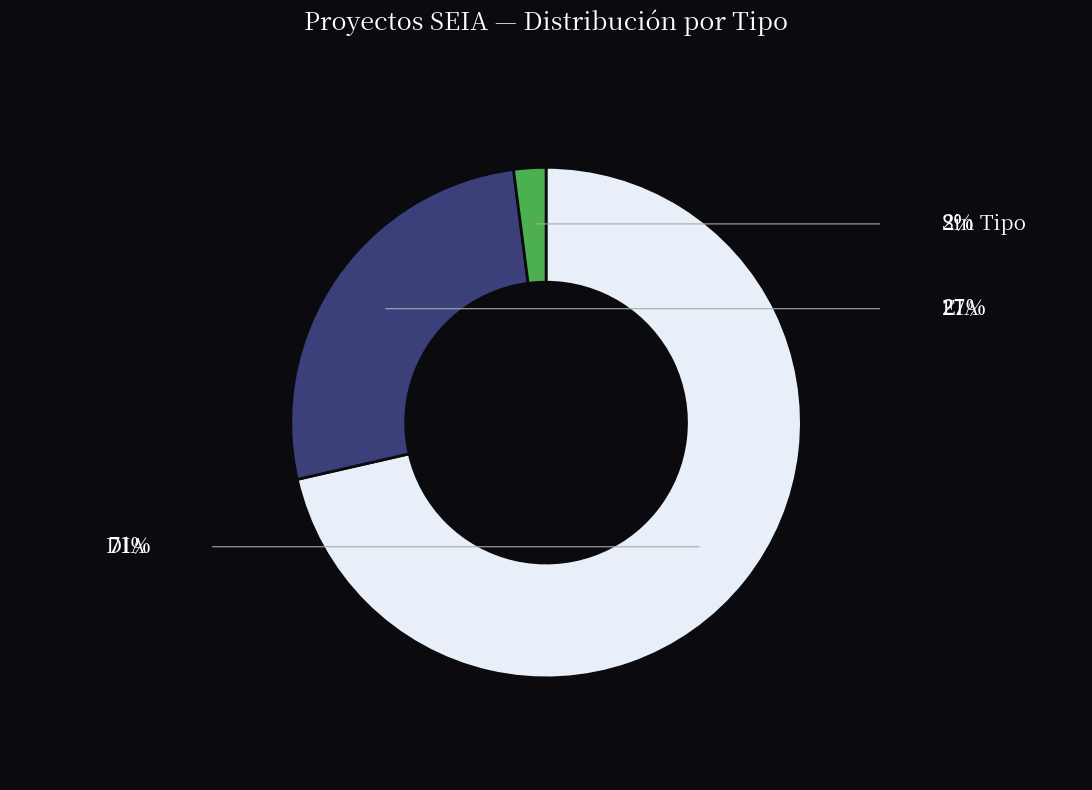

Is there a majority slice in this chart?

Yes